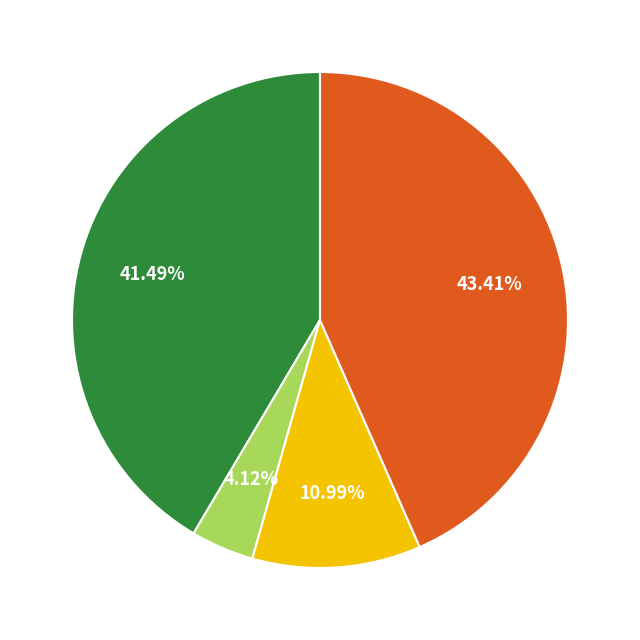

Is there any slice that represents more than half of the pie?

No